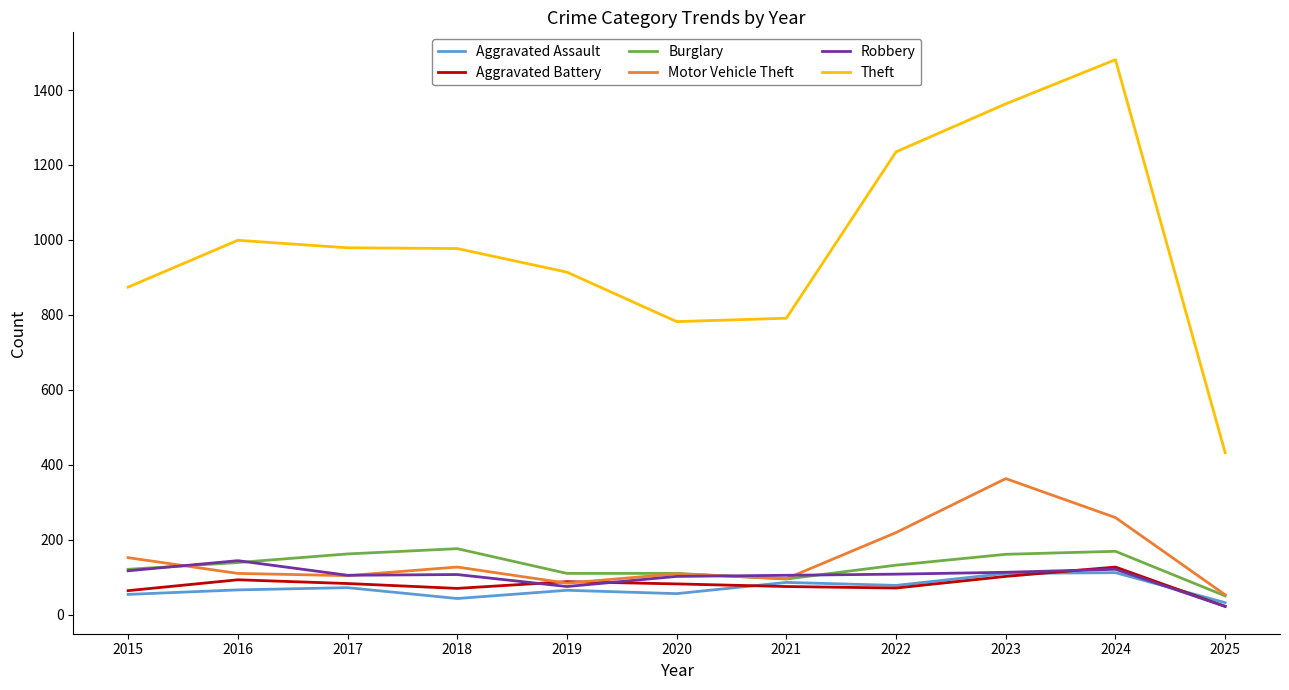

What is the greatest value displayed?

1481